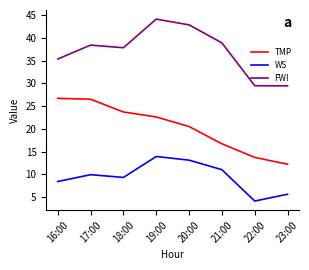

What is the spread (max minus min) of values at 21:00?

27.9